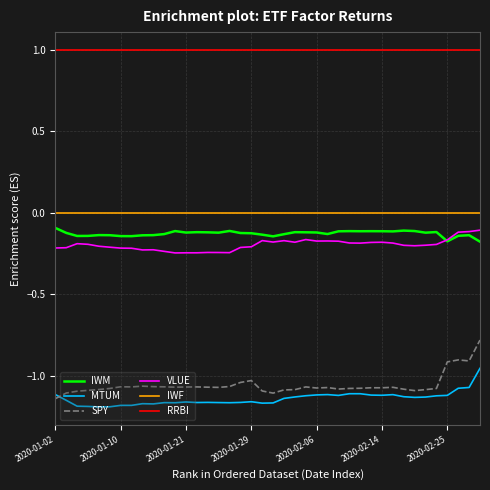

In SPY, how many points are higher than both neighbors (excluding endpoints)?

9